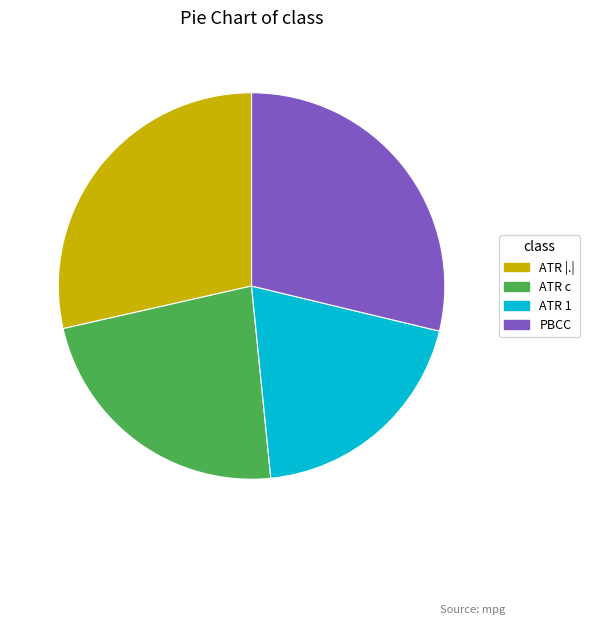

Count the number of slices in the pie.

4